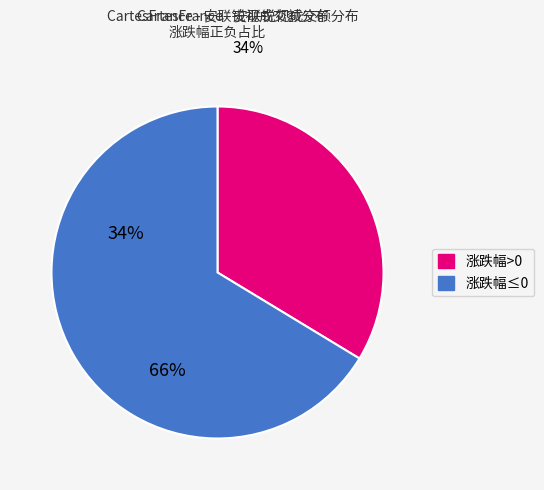

Rank the categories by value from lowest to highest.

涨跌幅>0, 涨跌幅≤0